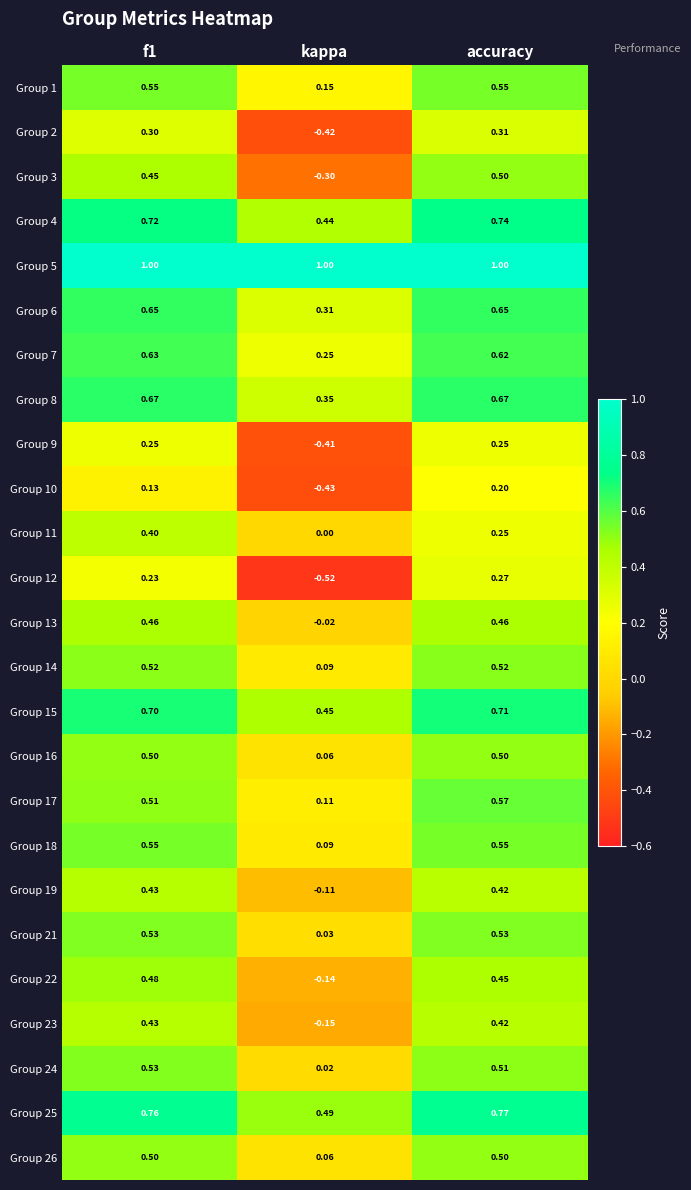

Which series changed the most between f1 and accuracy?

Group 11